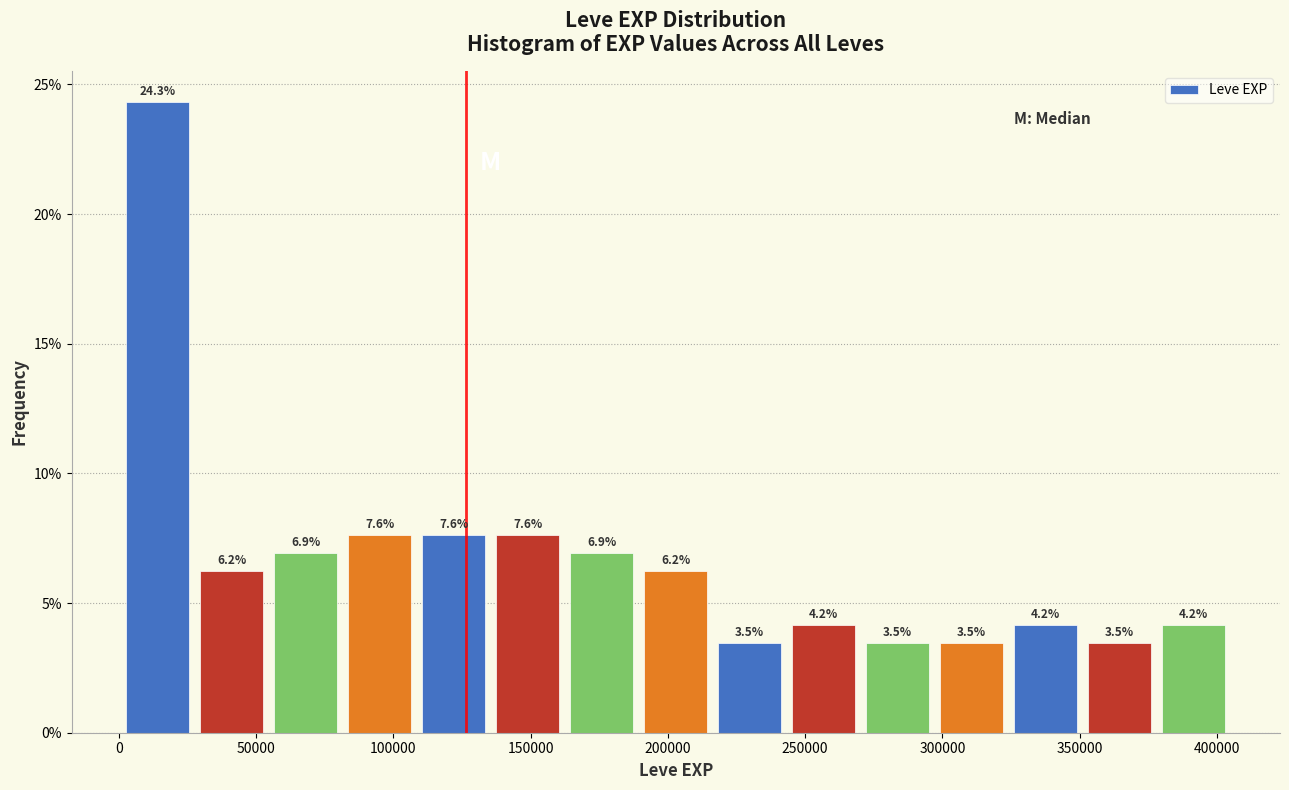

Over which range of the x-axis is the bar tallest?

0 to 30000